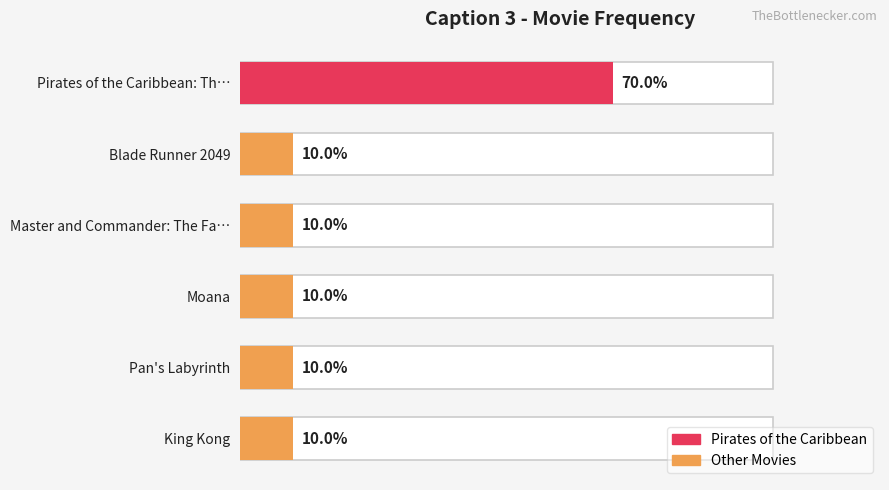

Is it true that the value at Pan's Labyrinth is 10?

True